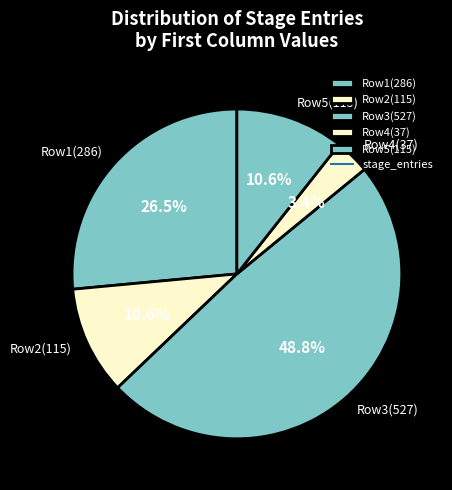

What portion of the pie excludes Row2(115)?

89.4%